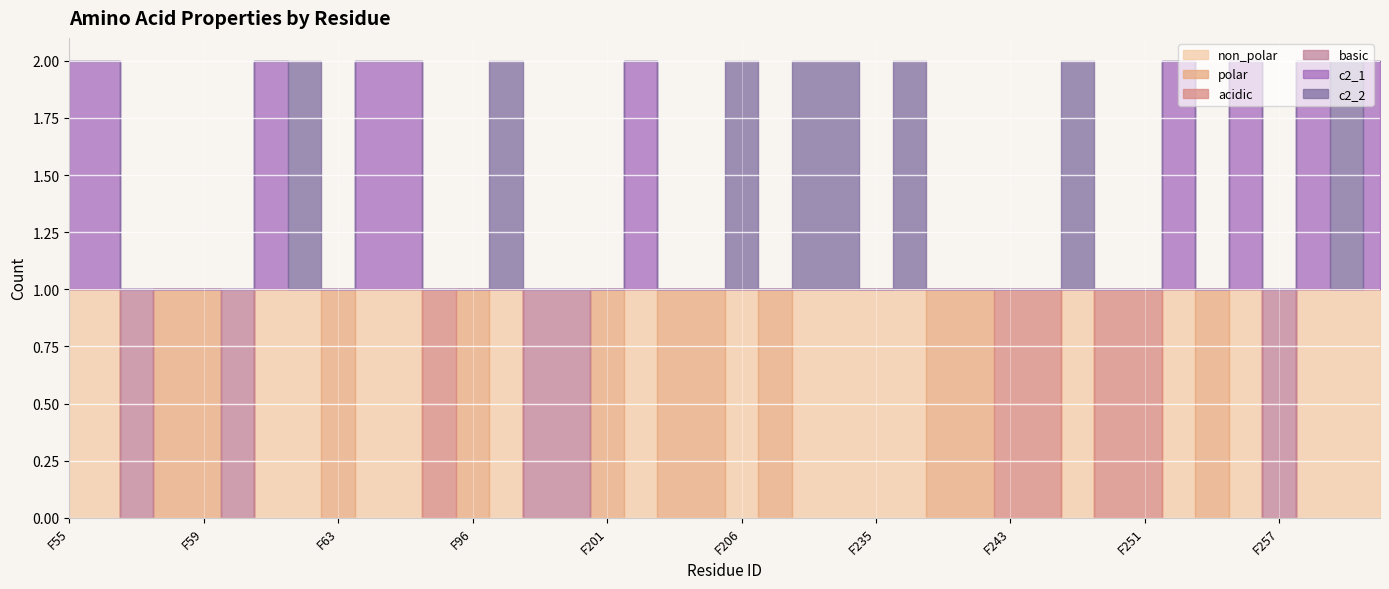

True or false: polar has more than 2 interior local peaks.

True